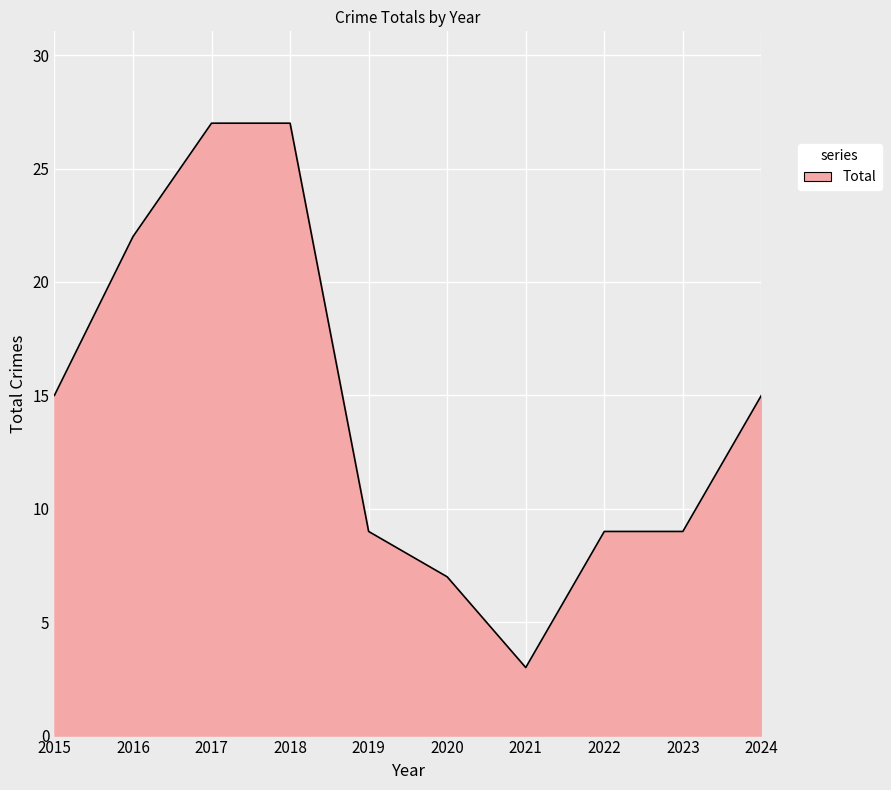

Which category has the lowest value across all series?

2021